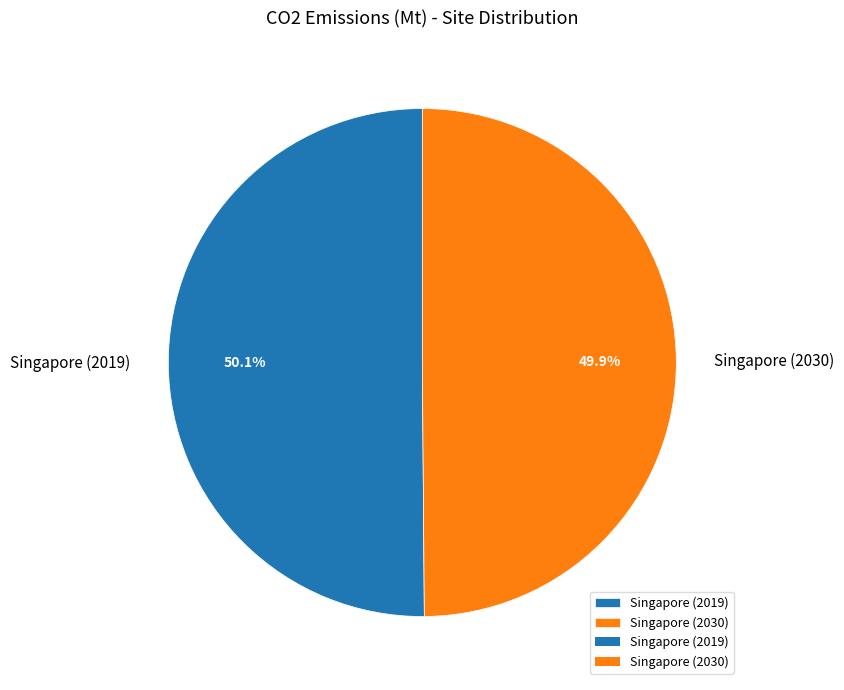

Approximately how many times larger is the value at Singapore (2030) compared to Singapore (2019)?

1.0